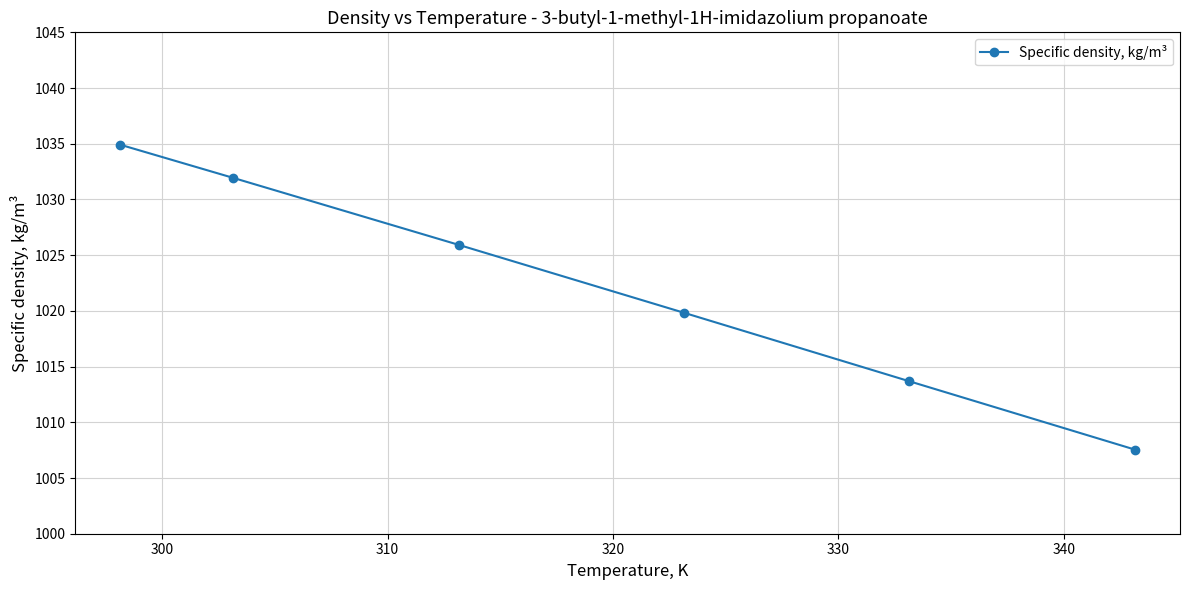

What is the maximum value shown in the chart?

1034.9